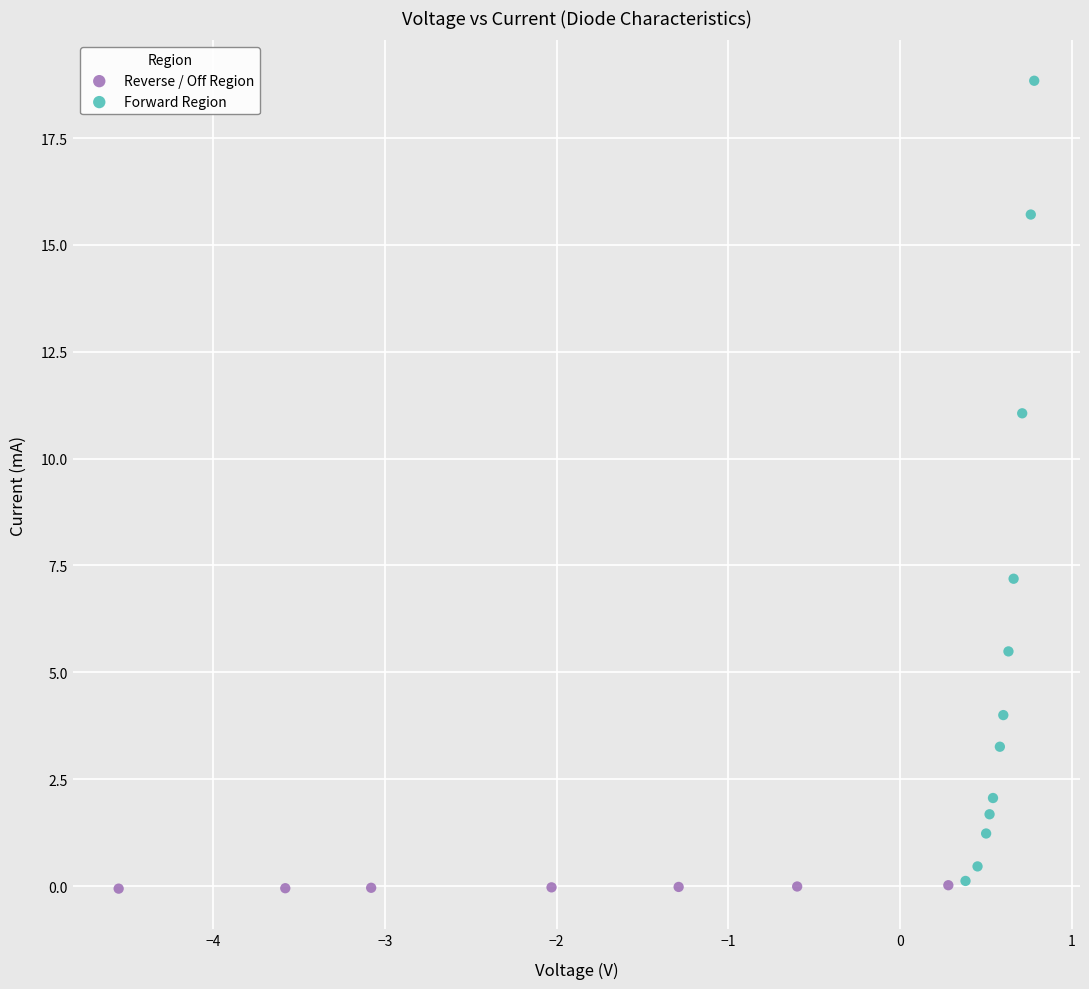

Which series has the widest spread of Y values?

Forward Region